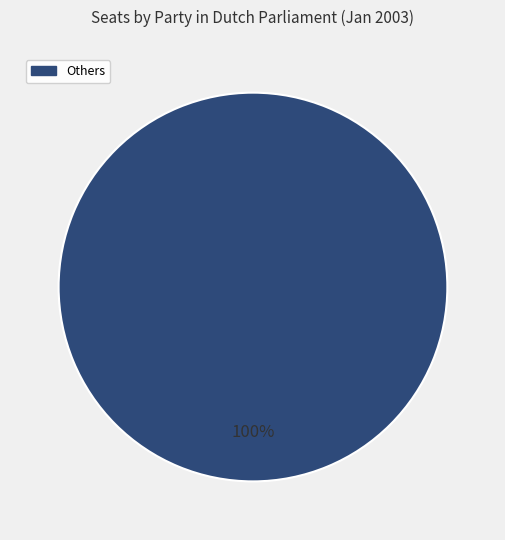

Does Others represent more than half of the total?

Yes